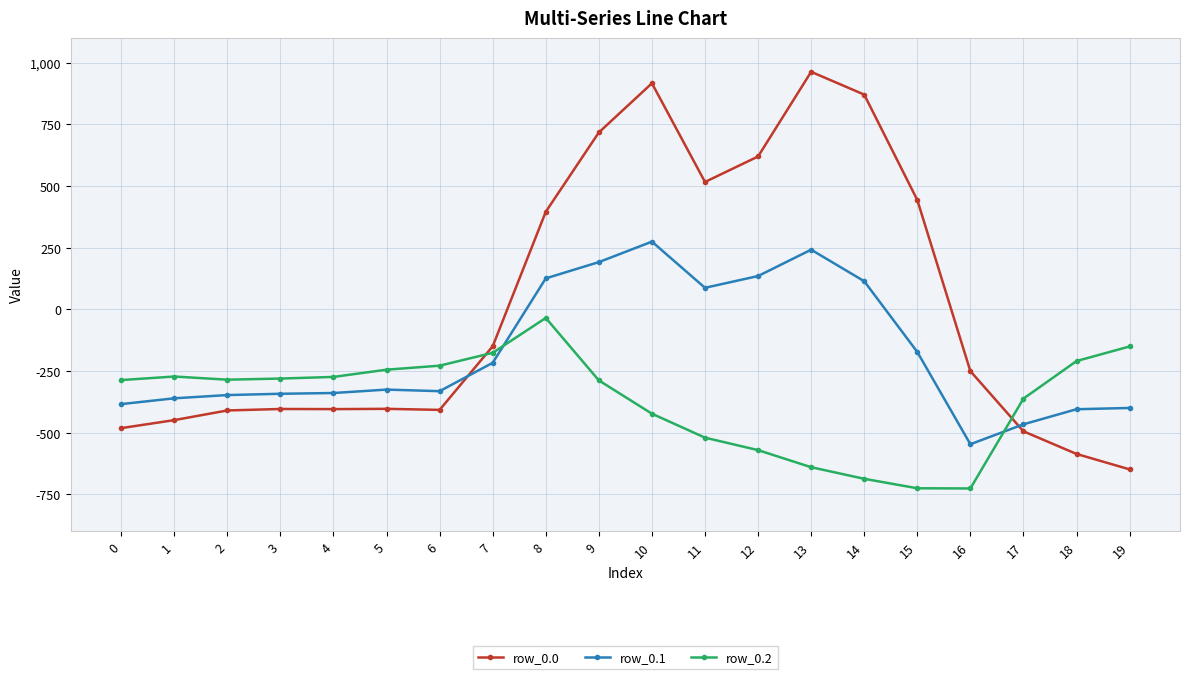

At which label does row_0.1 first exceed -325?

7